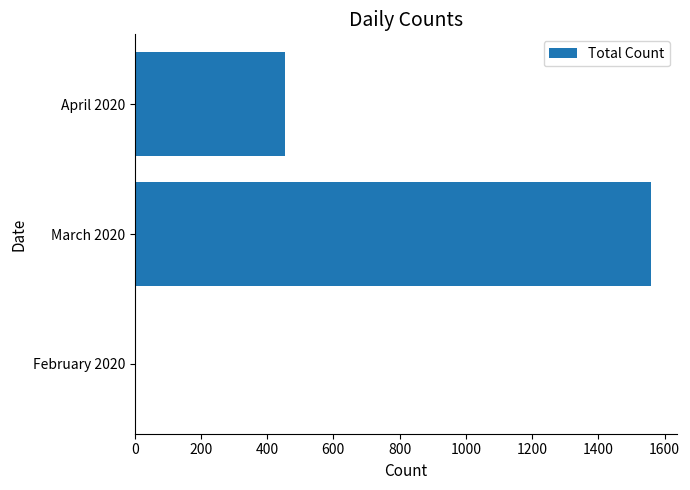

How many data points does each series have?

3